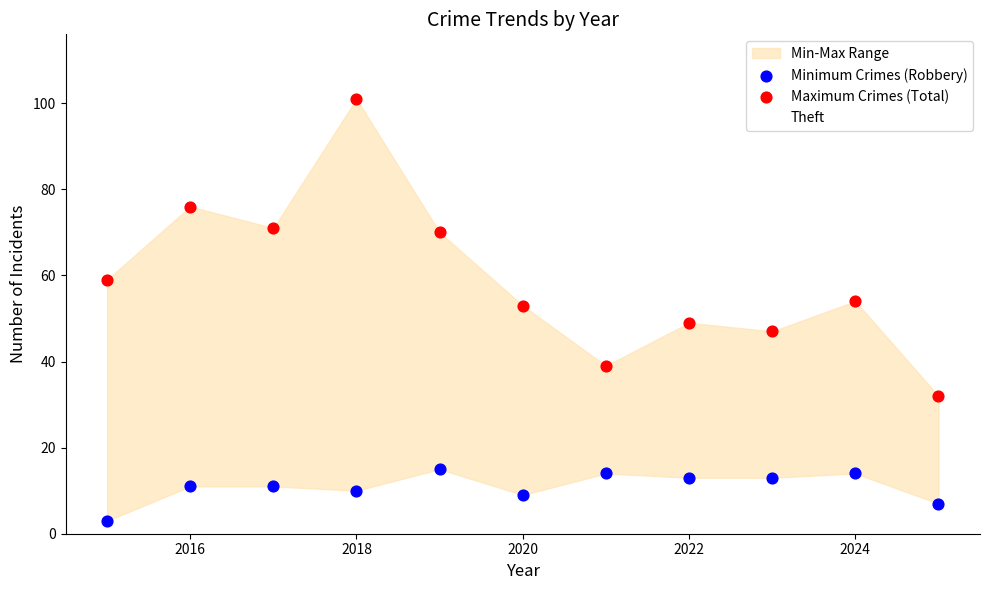

Which series reaches the minimum Y coordinate?

Minimum Crimes (Robbery)